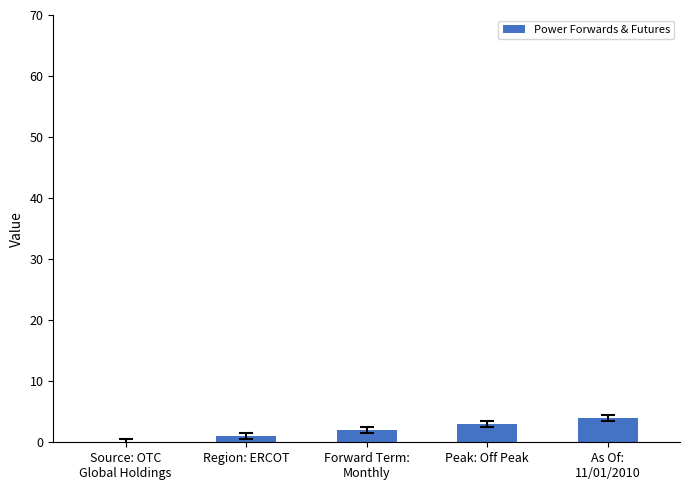

How many values are between 1 and 3?

3